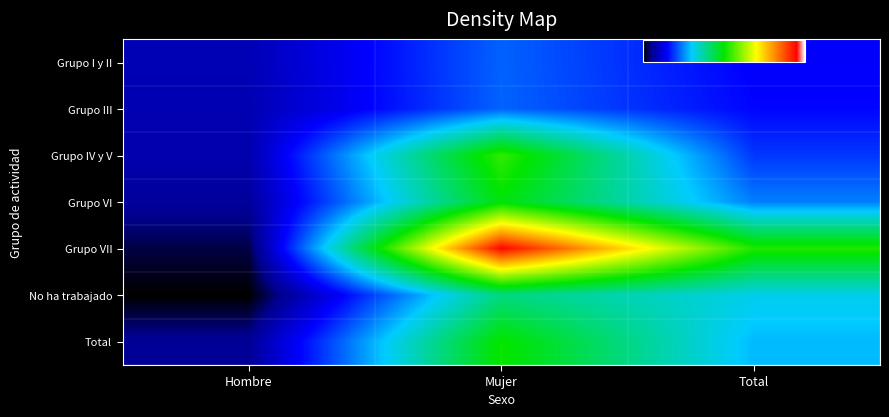

Which series changed the most between Hombre and Total?

Grupo VII